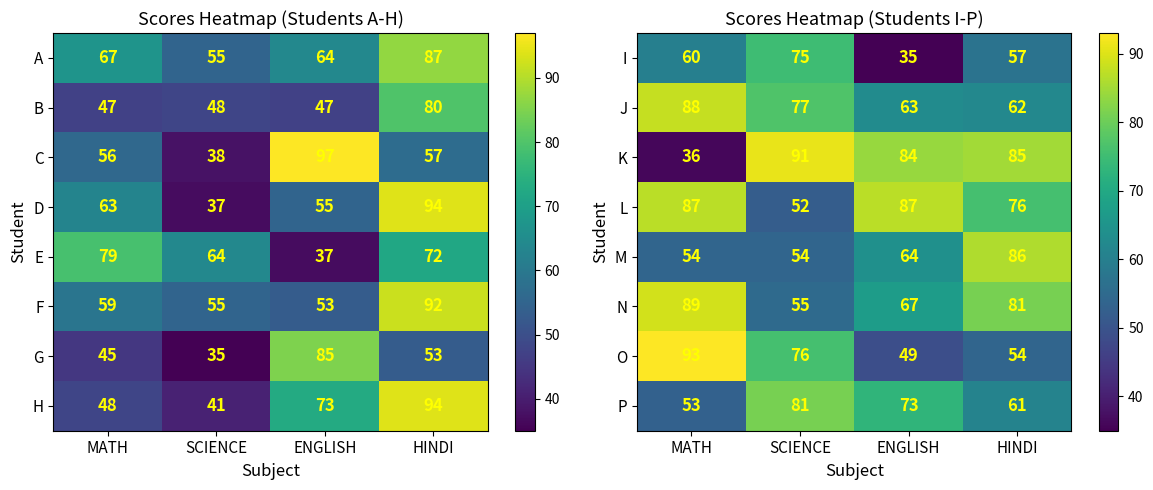

Which category has the highest value in the K series?

SCIENCE